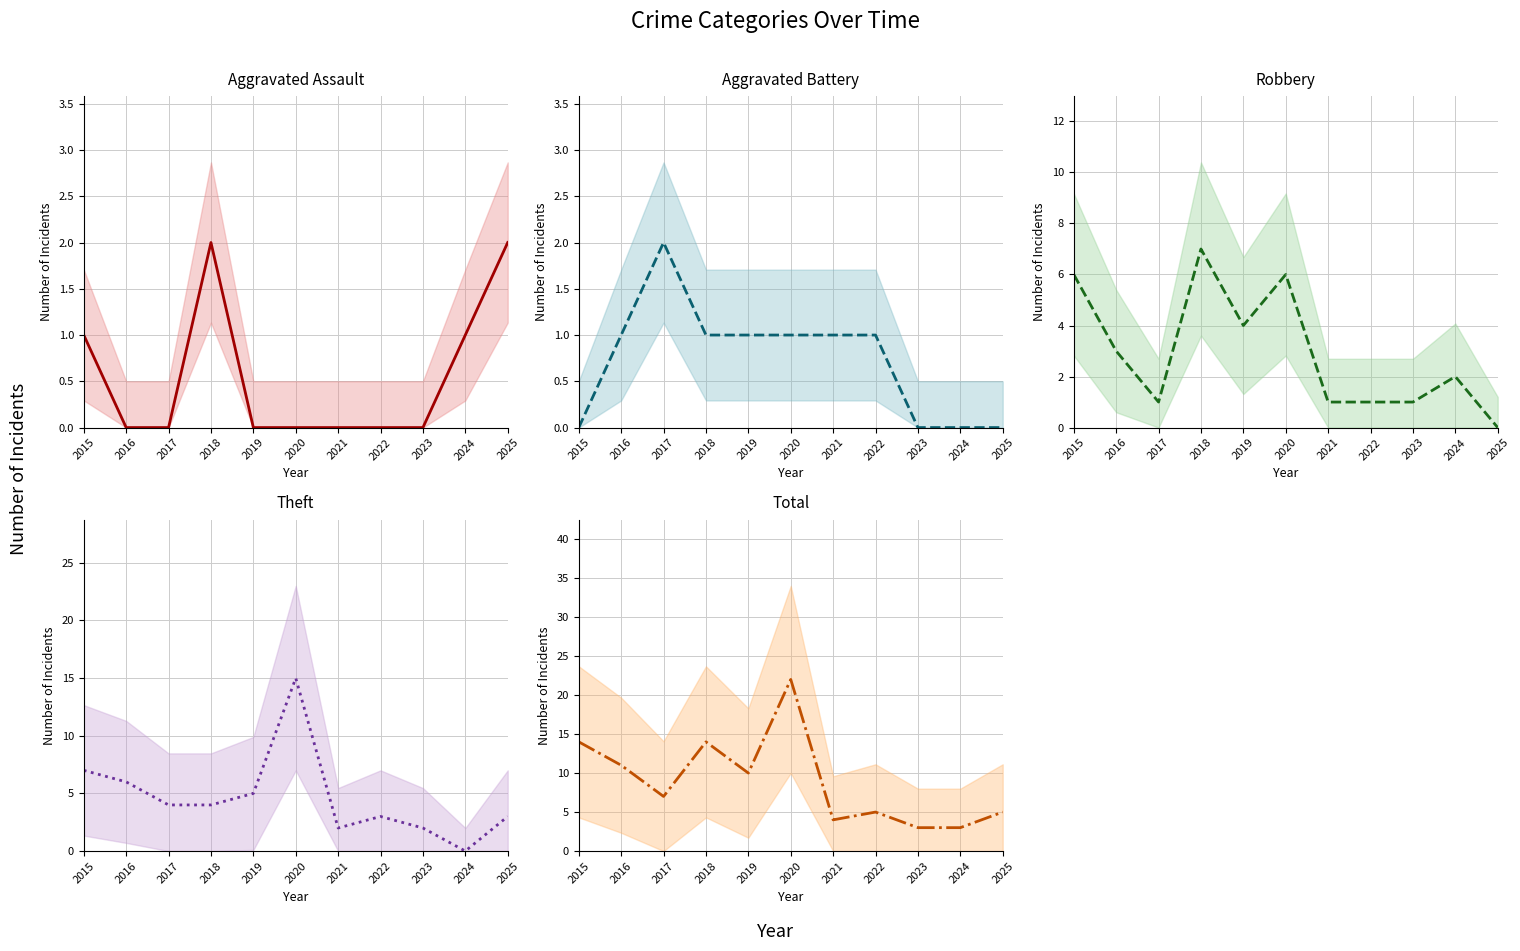

Where is the first local maximum for Robbery?

2018